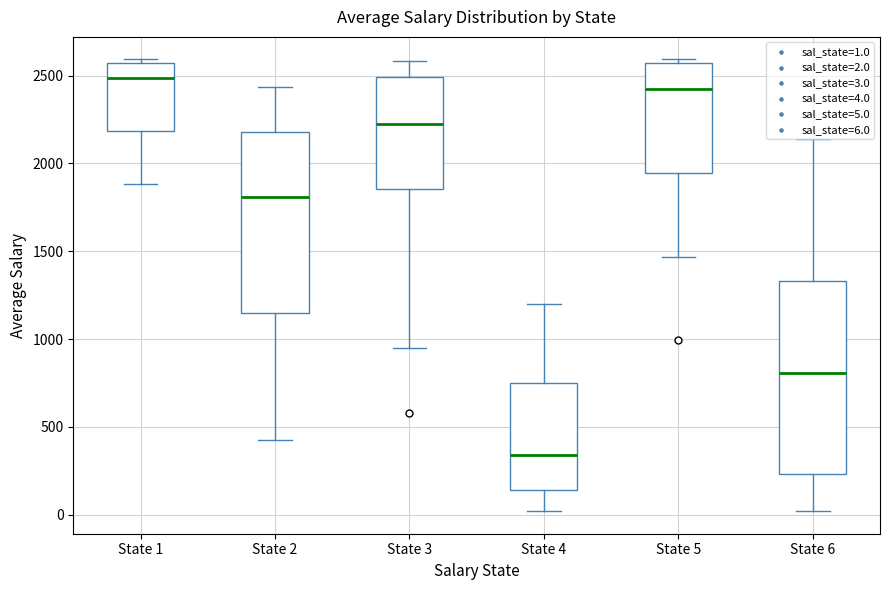

Which box's median line is the lowest?

State 4